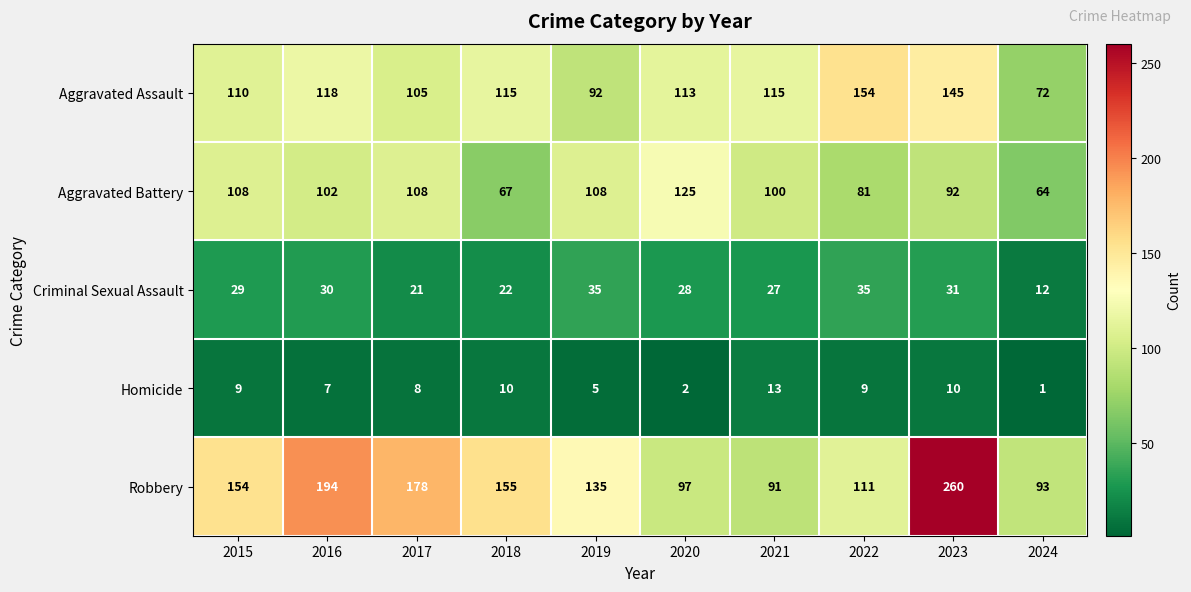

What is the difference between the maximum and minimum values in the Aggravated Battery series?

61